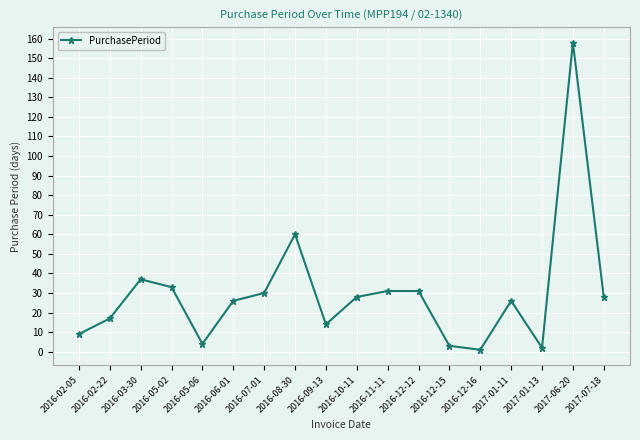

What position from the right is 2016-05-02?

15